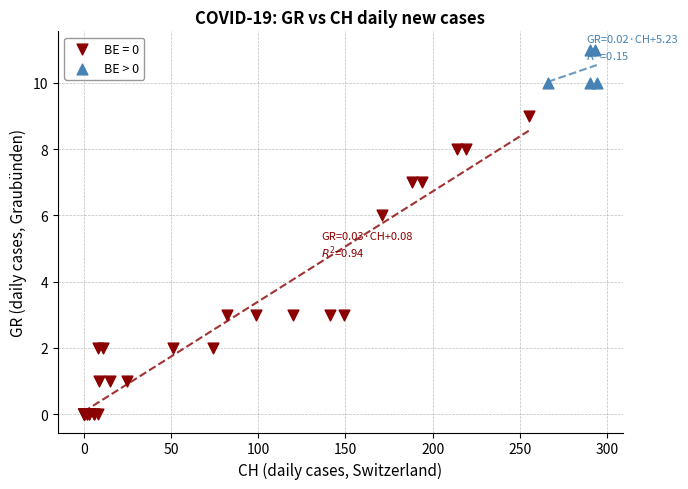

Which series contains the lowest Y value?

BE = 0